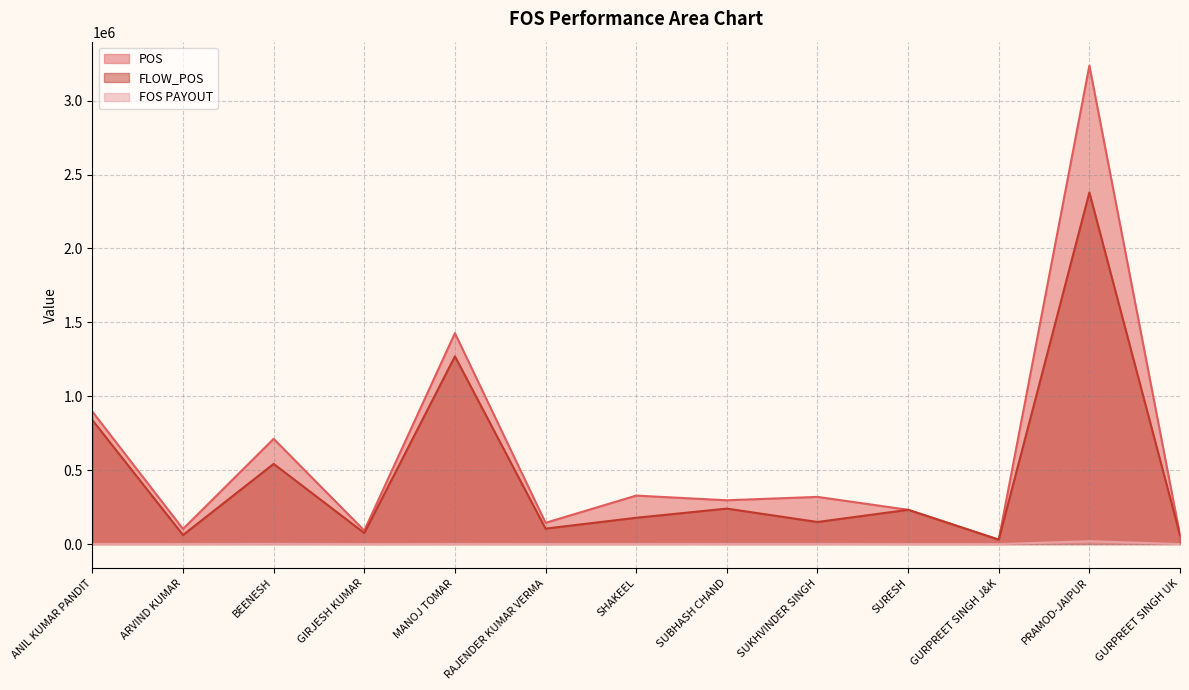

In FOS PAYOUT, how many points are lower than both neighbors (excluding endpoints)?

3